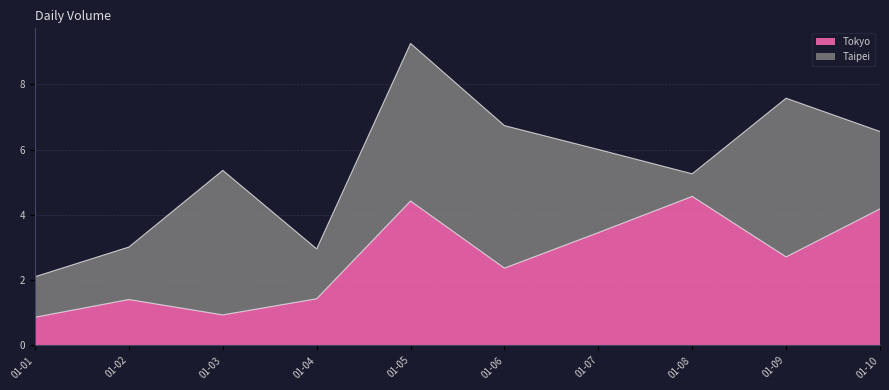

True or false: Tokyo has a value of 4.4 at 01-05.

True